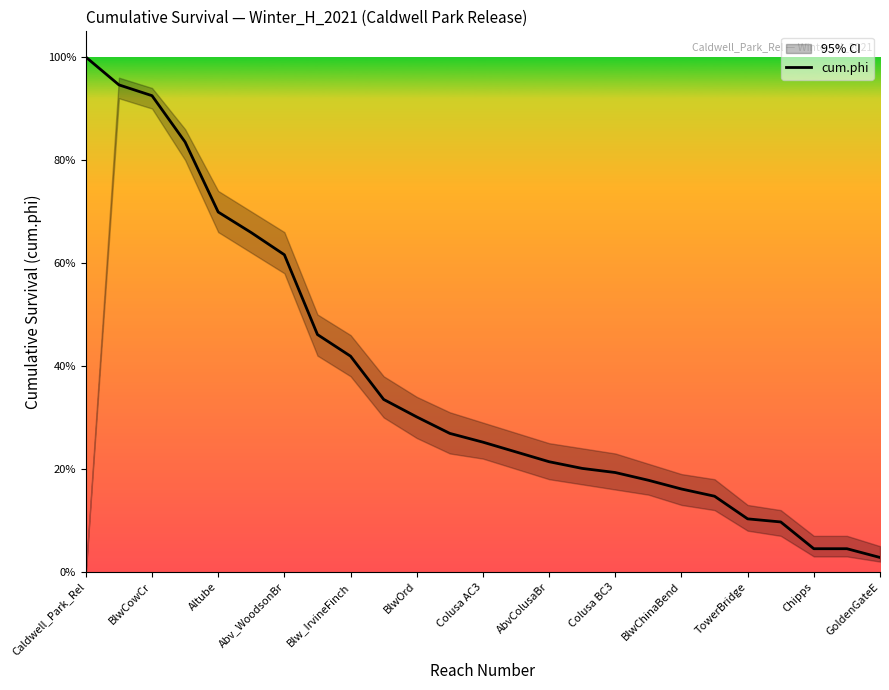

What is the greatest value displayed?

1.0